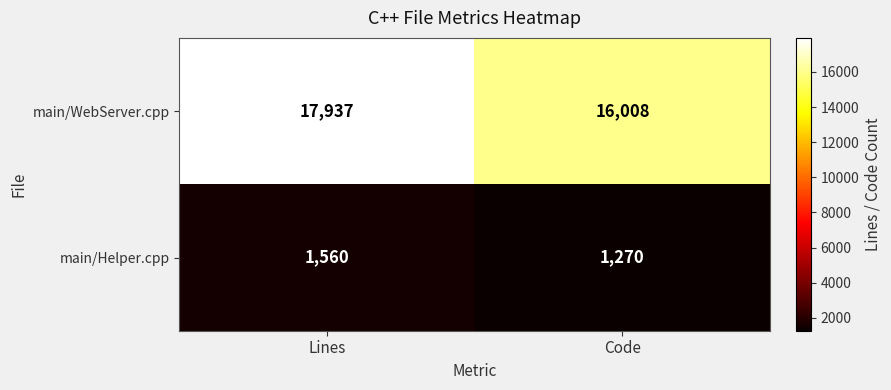

Which series has the largest range (max minus min)?

main/WebServer.cpp